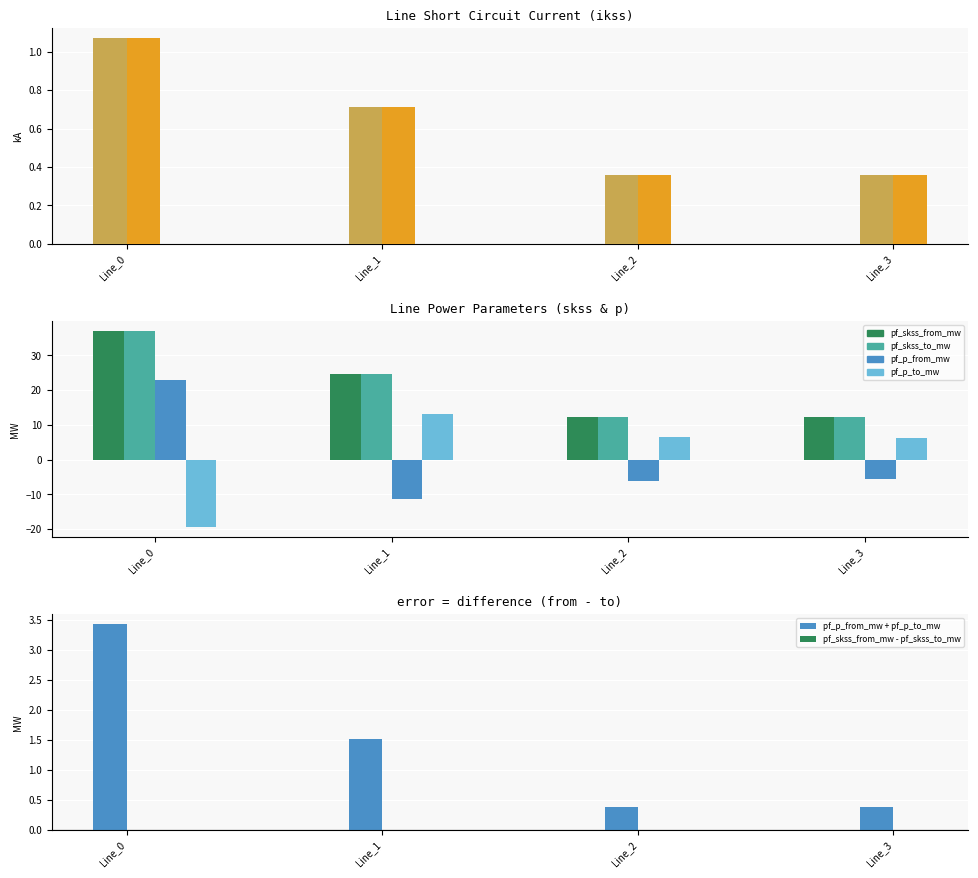

How many distinct data groups are displayed?

6